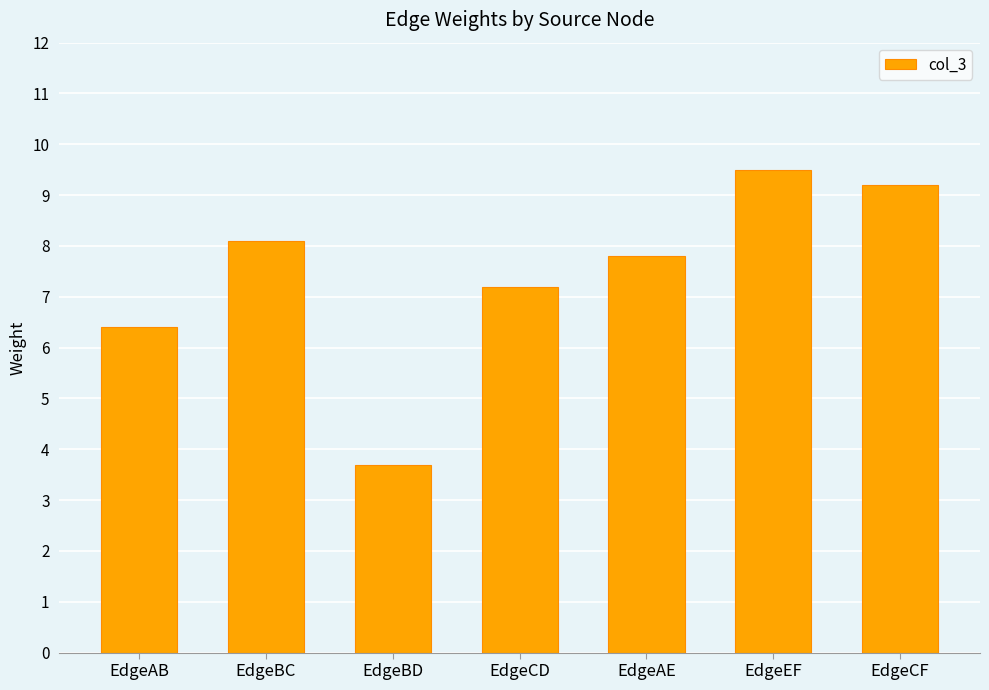

How many data points does each series have?

7